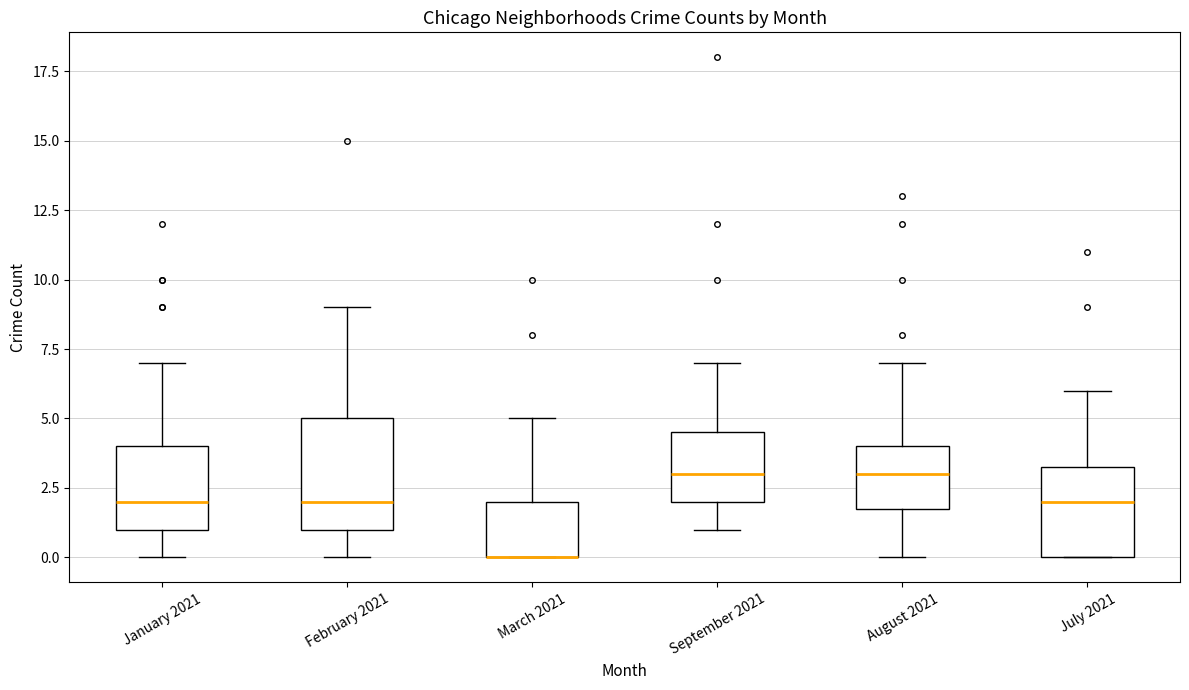

Reading left to right, read every box against the y-axis: the position of its median line, the range the box covers, and the ends of its whiskers. The values are not printed on the chart, so give them approximately, as read against the axis.

January 2021: median 2.0, box 1.0 to 4.0, whiskers 0.0 to 7.0
February 2021: median 2.0, box 1.0 to 5.0, whiskers 0.0 to 9.0
March 2021: median 0.0 (drawn on the box's lower edge), box 0.0 to 2.0, whiskers 0.0 to 5.0
September 2021: median 3.0, box 2.0 to 4.5, whiskers 1.0 to 7.0
August 2021: median 3.0, box 2.0 to 4.0, whiskers 0.0 to 7.0
July 2021: median 2.0, box 0.0 to 3.5, whiskers 0.0 to 6.0